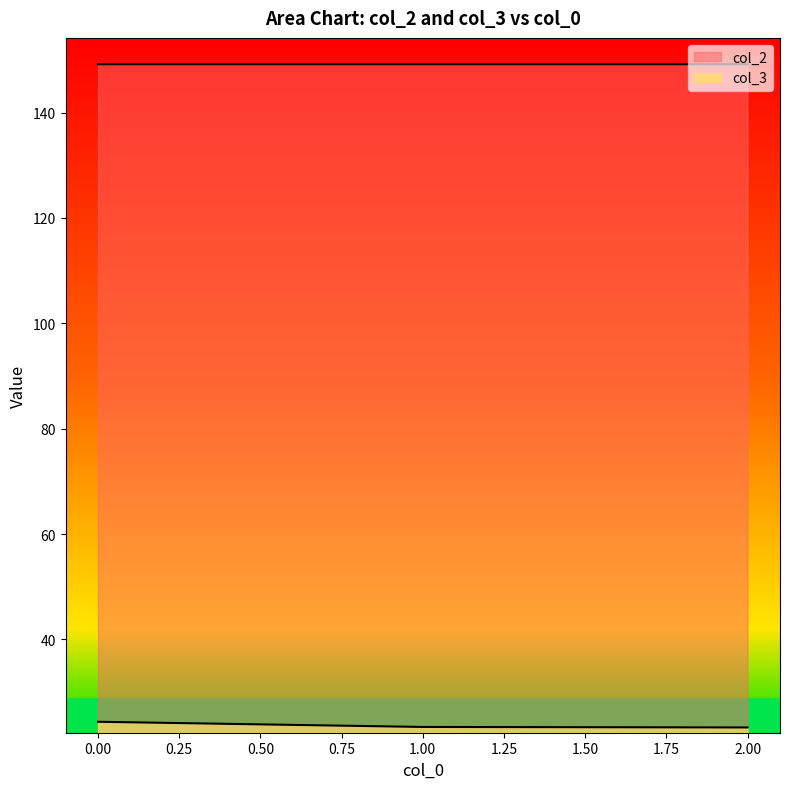

What is the minimum value shown in the chart?

23.3